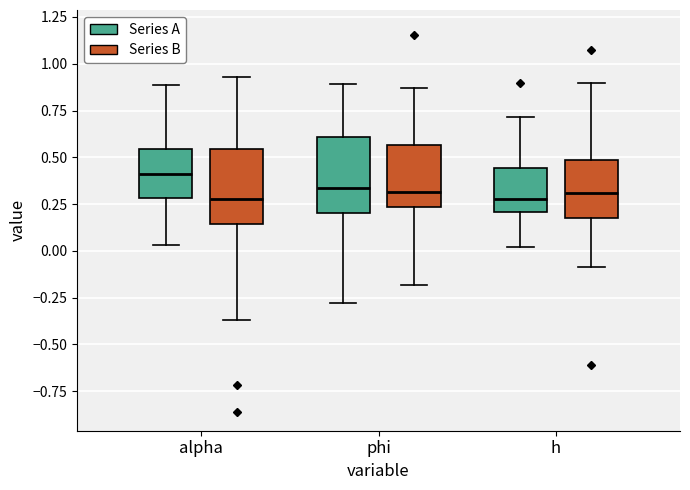

Reading left to right, transcribe this box plot: for each box, give where its median line is, the range the box spans, and where its two whiskers end, as read against the y-axis. The values are not printed on the chart, so give them approximately, as read against the axis.

alpha (Series A): median 0.40, box 0.30 to 0.55, whiskers 0.05 to 0.90
alpha (Series B): median 0.30, box 0.15 to 0.55, whiskers -0.35 to 0.95
phi (Series A): median 0.35, box 0.20 to 0.60, whiskers -0.30 to 0.90
phi (Series B): median 0.30, box 0.25 to 0.55, whiskers -0.20 to 0.85
h (Series A): median 0.30, box 0.20 to 0.45, whiskers 0.00 to 0.70
h (Series B): median 0.30, box 0.20 to 0.50, whiskers -0.10 to 0.90